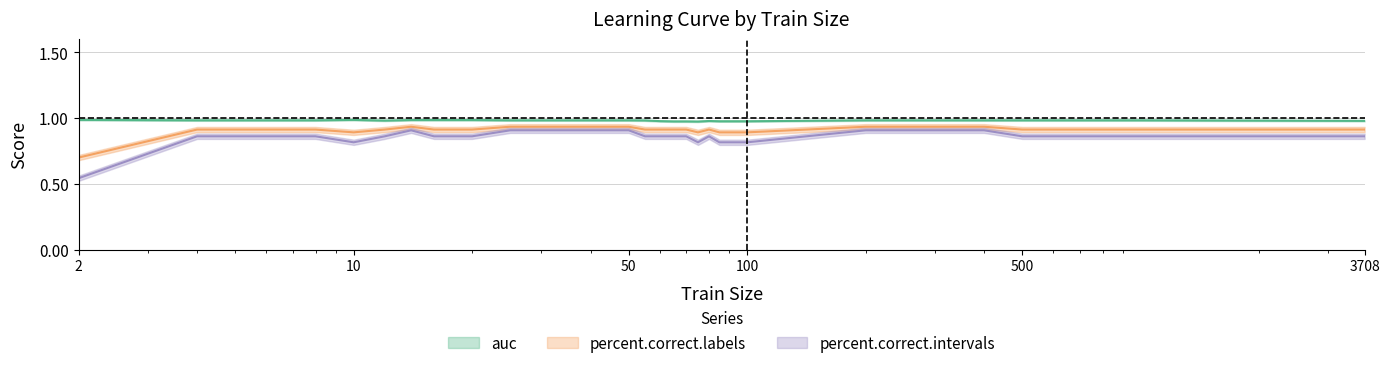

What is the approximate value of percent.correct.labels at 35?

0.9